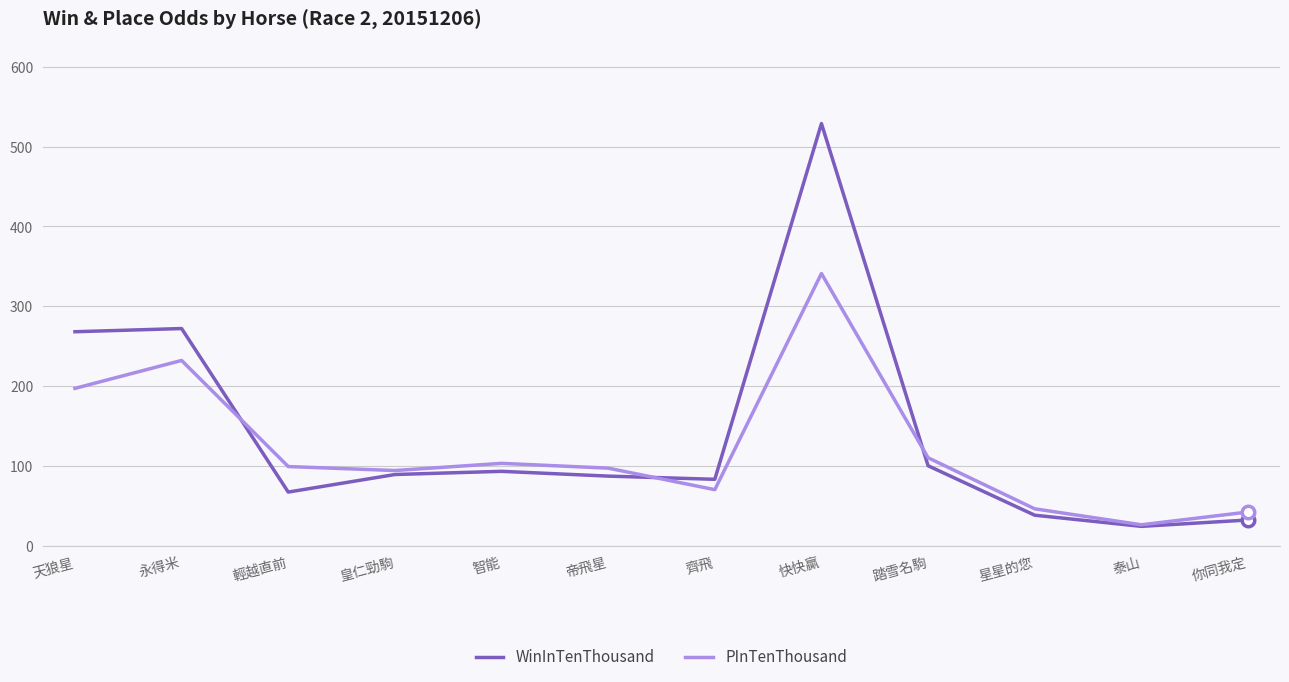

Where does the PInTenThousand series first go above 99?

天狼星